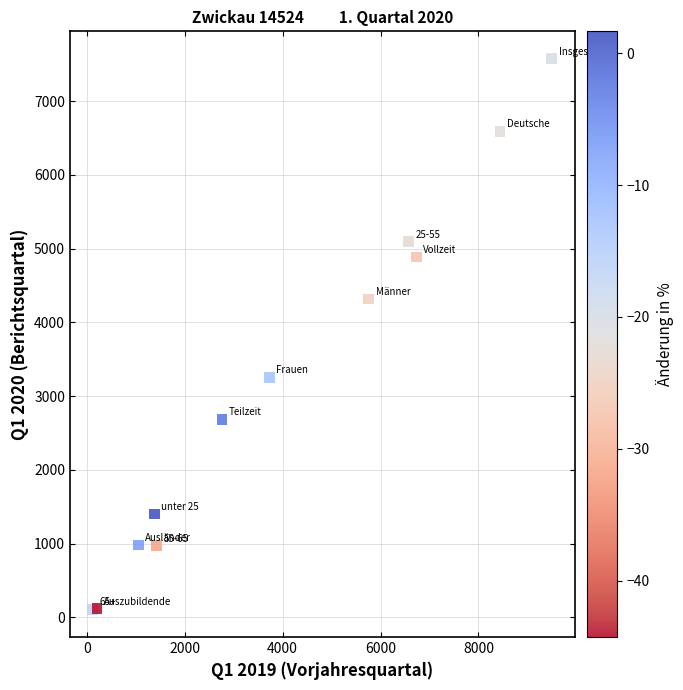

What Y value in the scatter plot is closest to 3839?

4316